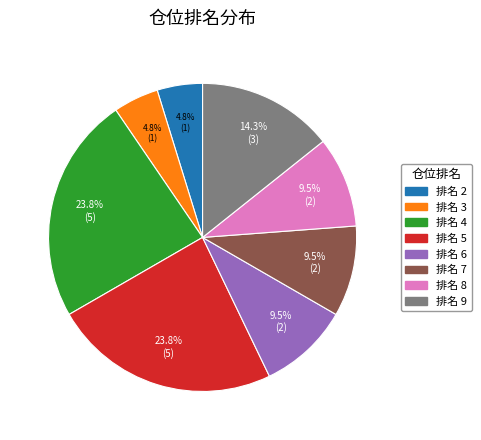

Do 排名 7 and 排名 8 together represent more than half of the pie?

No